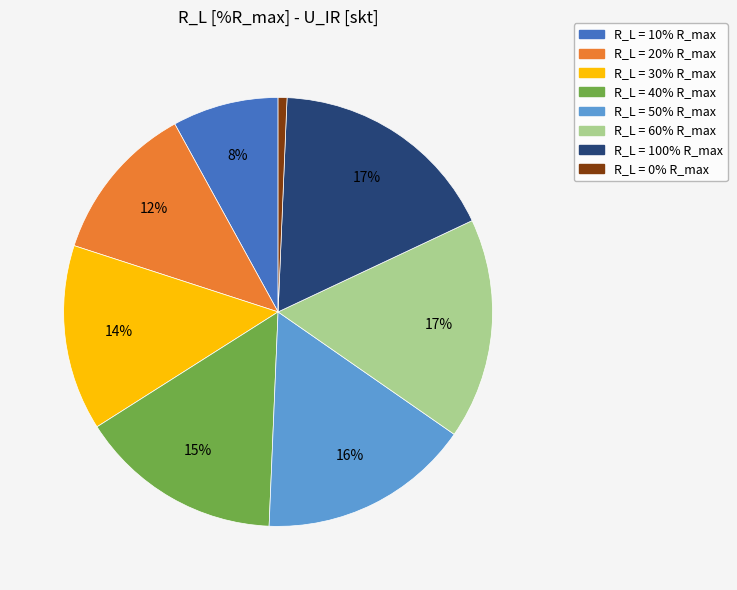

To the nearest percent, what is the average slice percentage?

12%